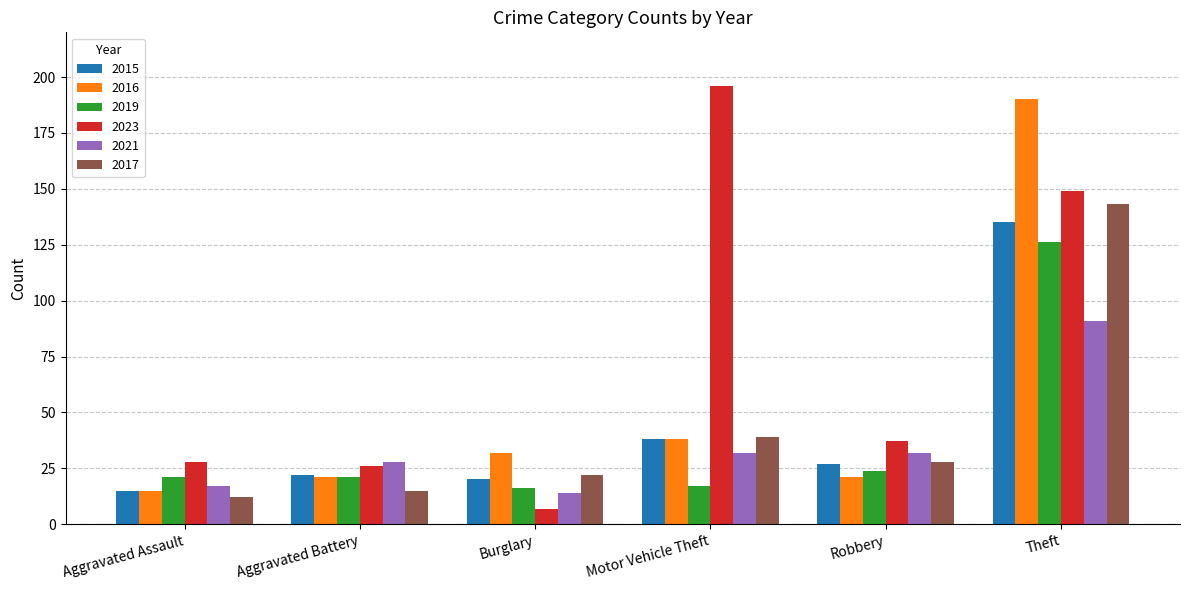

Which series changed the most between Robbery and Theft?

2016